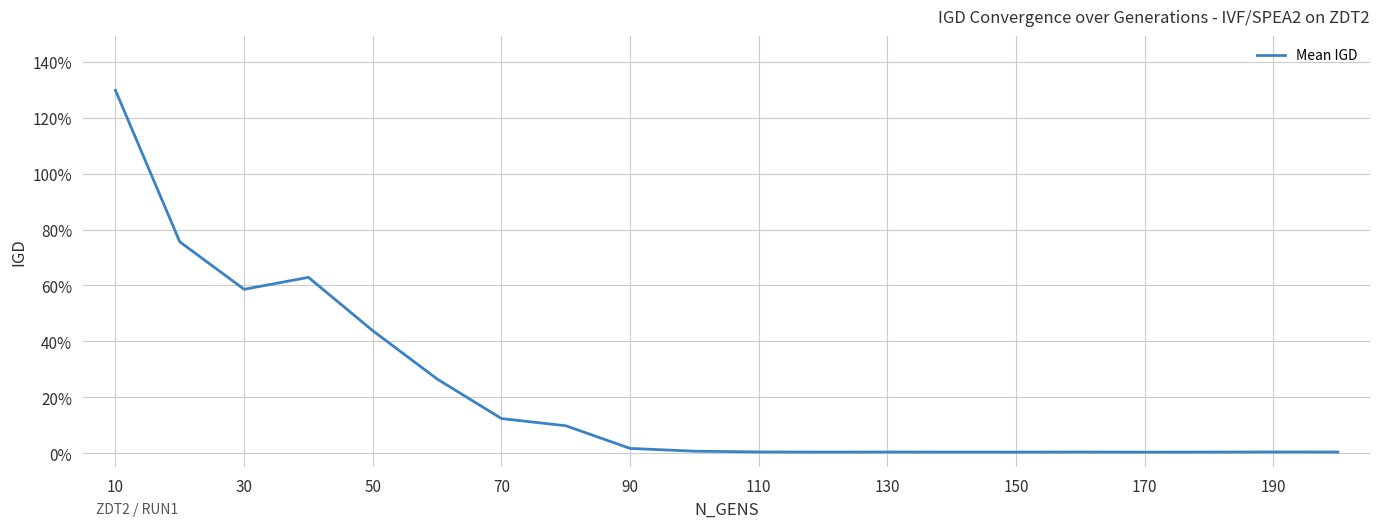

Does the chart have visible grid lines?

Yes